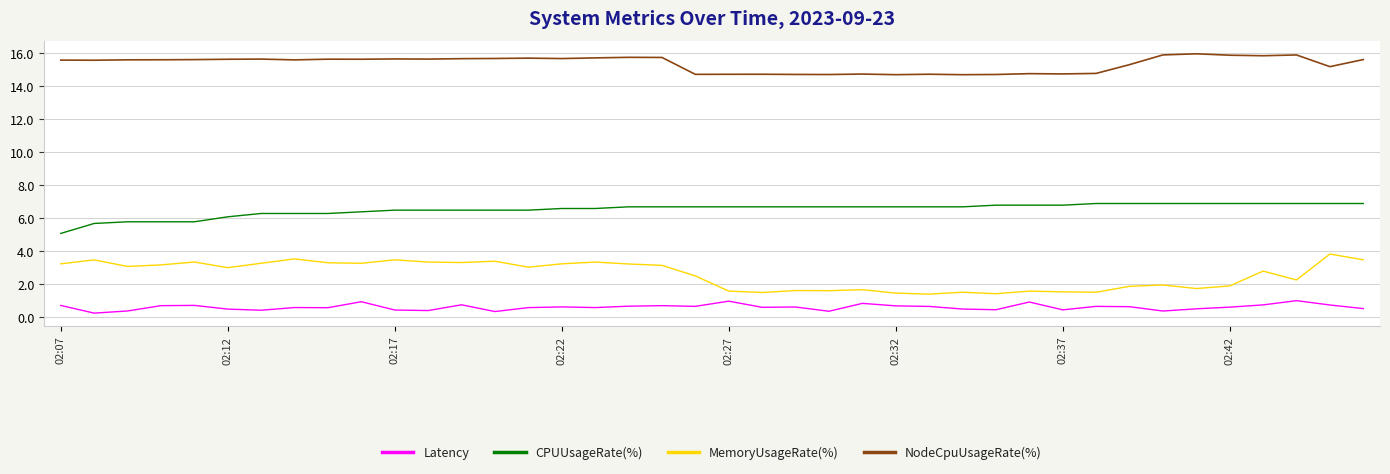

Which series has the largest total across all categories?

NodeCpuUsageRate(%)